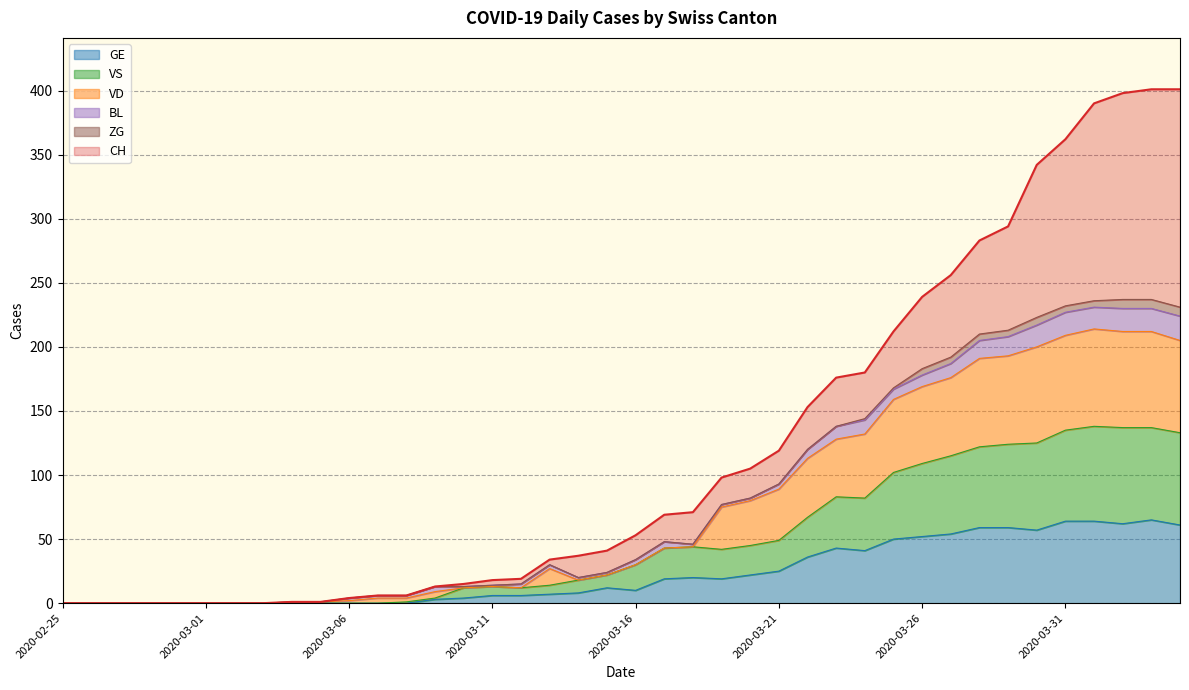

List the labels in order of CH value, smallest first.

2020-02-25, 2020-02-26, 2020-02-27, 2020-02-28, 2020-02-29, 2020-03-01, 2020-03-02, 2020-03-03, 2020-03-04, 2020-03-05, 2020-03-06, 2020-03-07, 2020-03-08, 2020-03-09, 2020-03-10, 2020-03-11, 2020-03-12, 2020-03-13, 2020-03-14, 2020-03-15, 2020-03-16, 2020-03-17, 2020-03-18, 2020-03-19, 2020-03-20, 2020-03-21, 2020-03-22, 2020-03-23, 2020-03-24, 2020-03-25, 2020-03-26, 2020-03-27, 2020-03-28, 2020-03-29, 2020-03-30, 2020-03-31, 2020-04-01, 2020-04-02, 2020-04-03, 2020-04-04